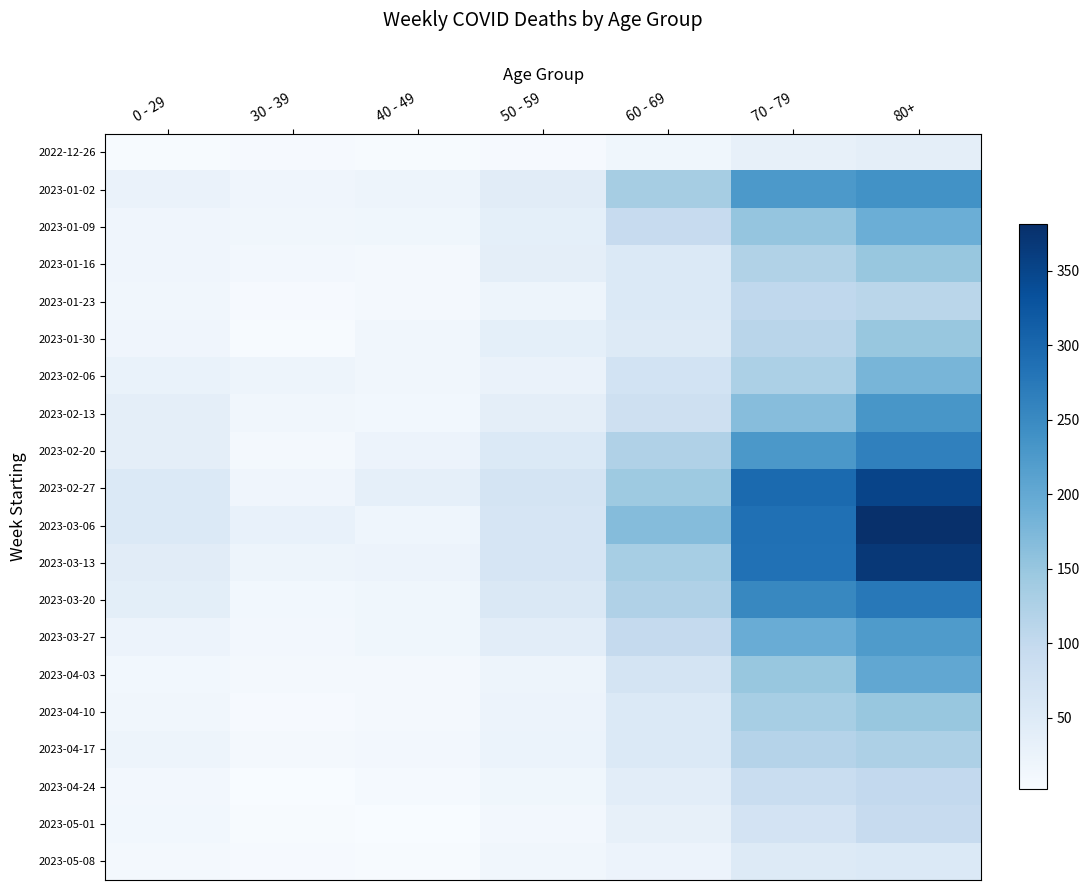

Reading left to right, extract all data points from this chart.

2022-12-26: 0 - 29=4	30 - 39=5	40 - 49=4	50 - 59=5	60 - 69=16	70 - 79=32	80+=38
2023-01-02: 0 - 29=26	30 - 39=18	40 - 49=21	50 - 59=44	60 - 69=134	70 - 79=226	80+=238
2023-01-09: 0 - 29=17	30 - 39=15	40 - 49=16	50 - 59=37	60 - 69=94	70 - 79=153	80+=191
2023-01-16: 0 - 29=17	30 - 39=11	40 - 49=8	50 - 59=38	60 - 69=54	70 - 79=121	80+=150
2023-01-23: 0 - 29=15	30 - 39=6	40 - 49=8	50 - 59=21	60 - 69=55	70 - 79=104	80+=111
2023-01-30: 0 - 29=18	30 - 39=4	40 - 49=15	50 - 59=37	60 - 69=51	70 - 79=112	80+=149
2023-02-06: 0 - 29=28	30 - 39=20	40 - 49=14	50 - 59=26	60 - 69=72	70 - 79=127	80+=179
2023-02-13: 0 - 29=39	30 - 39=14	40 - 49=13	50 - 59=38	60 - 69=80	70 - 79=165	80+=230
2023-02-20: 0 - 29=38	30 - 39=10	40 - 49=23	50 - 59=55	60 - 69=123	70 - 79=228	80+=263
2023-02-27: 0 - 29=55	30 - 39=18	40 - 49=36	50 - 59=68	60 - 69=143	70 - 79=296	80+=351
2023-03-06: 0 - 29=54	30 - 39=30	40 - 49=19	50 - 59=65	60 - 69=167	70 - 79=287	80+=381
2023-03-13: 0 - 29=44	30 - 39=20	40 - 49=23	50 - 59=65	60 - 69=133	70 - 79=286	80+=368
2023-03-20: 0 - 29=40	30 - 39=13	40 - 49=16	50 - 59=56	60 - 69=122	70 - 79=253	80+=275
2023-03-27: 0 - 29=24	30 - 39=12	40 - 49=16	50 - 59=41	60 - 69=98	70 - 79=193	80+=224
2023-04-03: 0 - 29=13	30 - 39=9	40 - 49=8	50 - 59=20	60 - 69=69	70 - 79=150	80+=203
2023-04-10: 0 - 29=15	30 - 39=5	40 - 49=8	50 - 59=23	60 - 69=54	70 - 79=133	80+=149
2023-04-17: 0 - 29=20	30 - 39=8	40 - 49=11	50 - 59=25	60 - 69=54	70 - 79=117	80+=126
2023-04-24: 0 - 29=11	30 - 39=3	40 - 49=7	50 - 59=16	60 - 69=41	70 - 79=90	80+=101
2023-05-01: 0 - 29=13	30 - 39=4	40 - 49=2	50 - 59=12	60 - 69=33	70 - 79=71	80+=95
2023-05-08: 0 - 29=8	30 - 39=6	40 - 49=4	50 - 59=15	60 - 69=23	70 - 79=50	80+=54